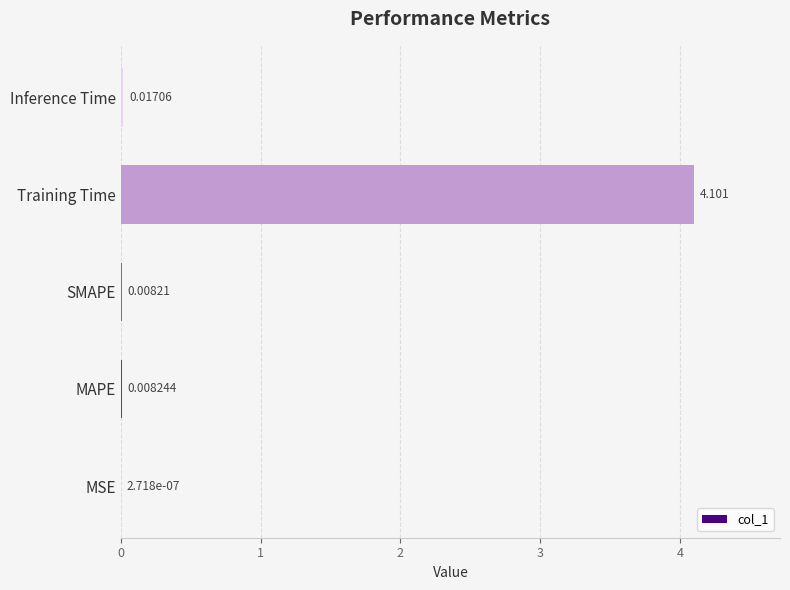

At which category does the chart reach its peak across all series?

Training Time